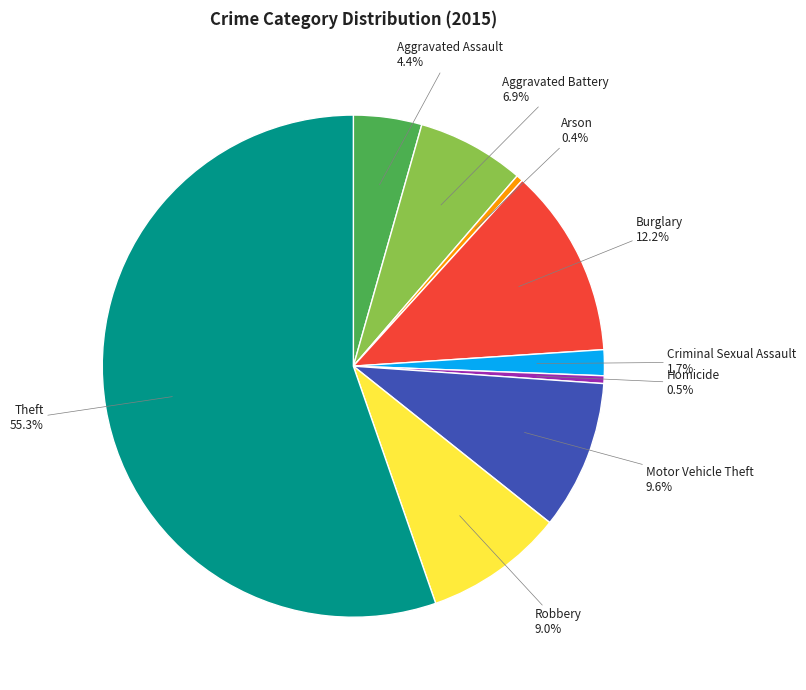

To the nearest percent, what is the average slice percentage?

11%